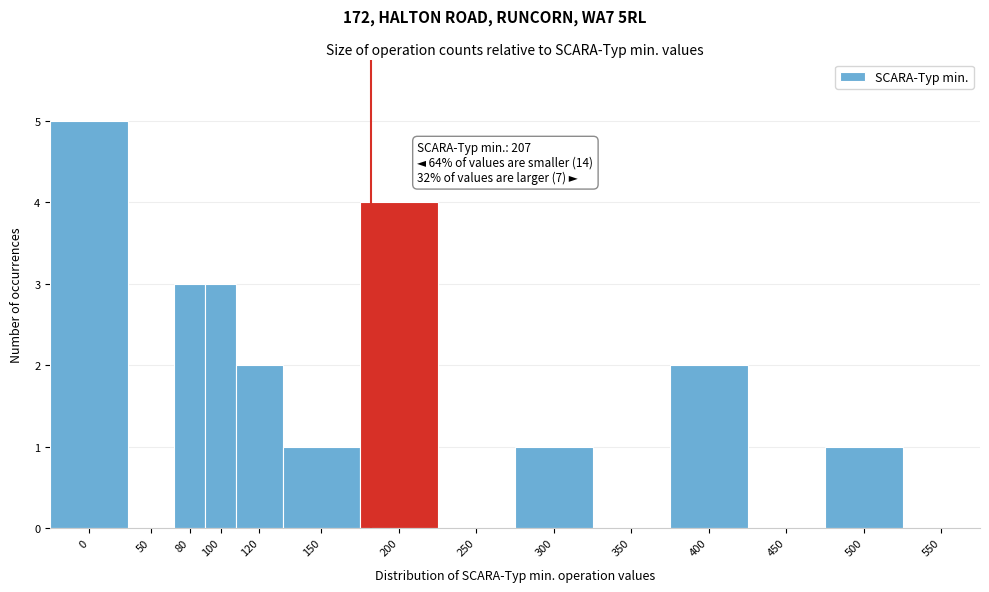

Reading left to right, extract all data points from this chart.

0=5	50=0	80=3	100=3	120=2	150=1	200=4	250=0	300=1	350=0	400=2	450=0	500=1	550=0